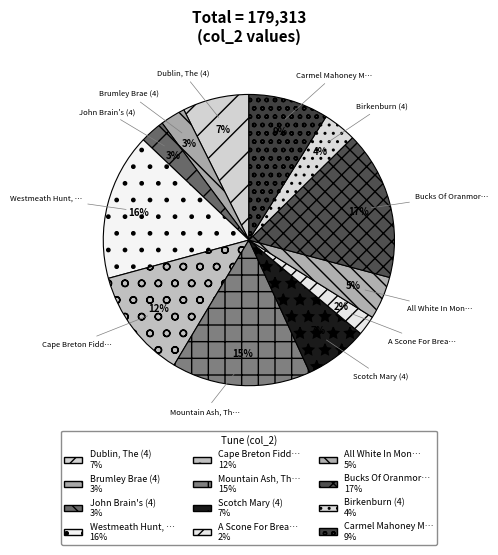

To the nearest percent, what portion does Cape Breton Fidd… represent?

12%